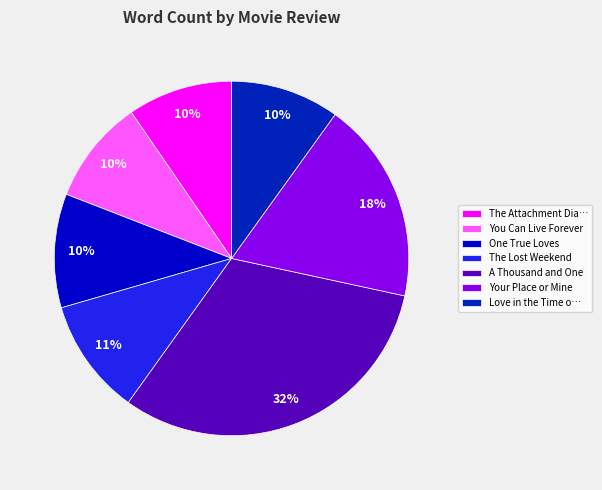

How many segments does this pie chart have?

7